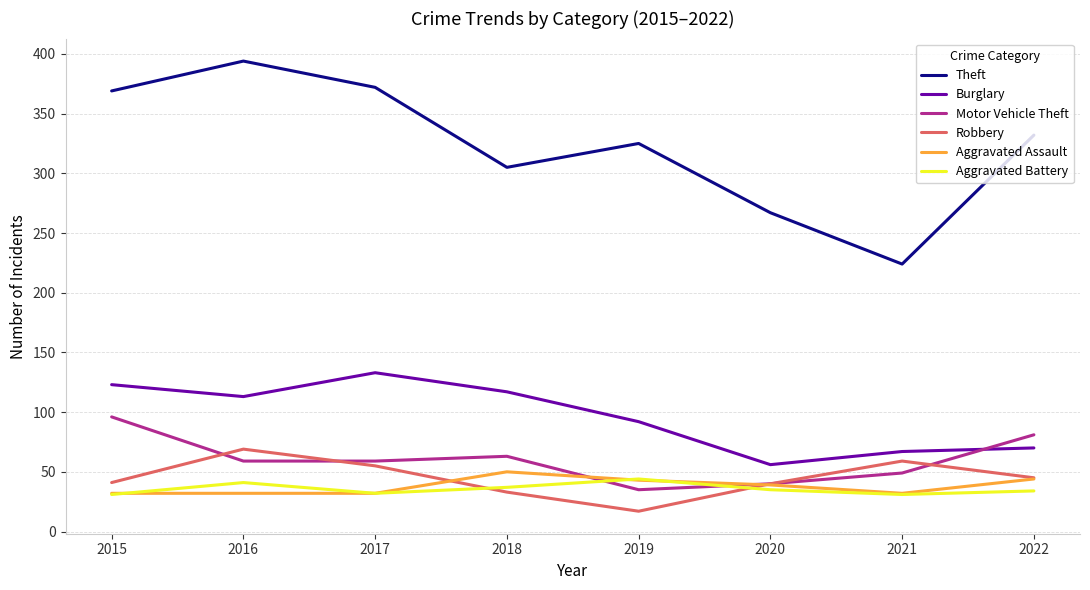

Where is the first local maximum for Theft?

2016